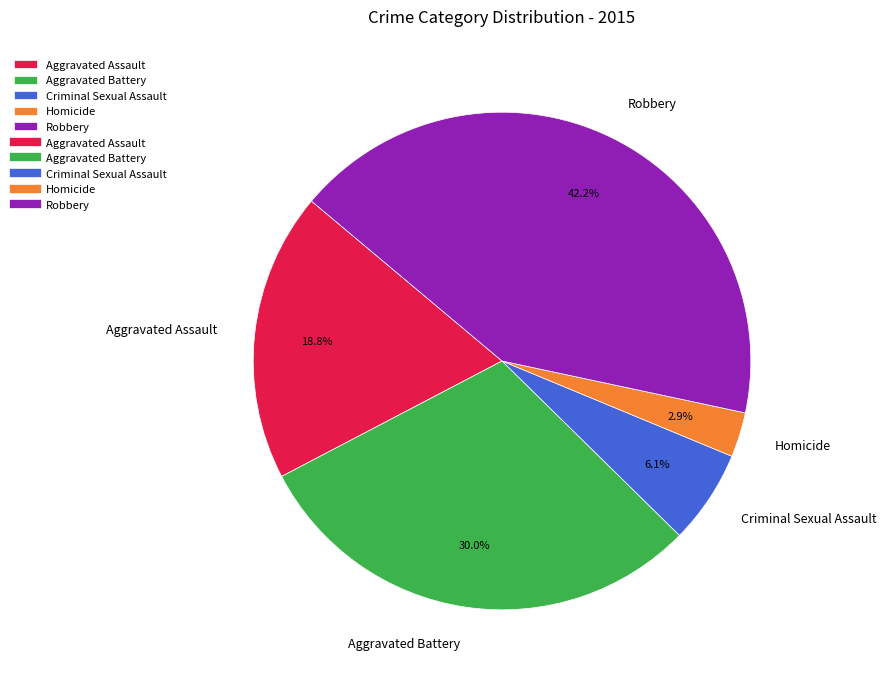

What percentage is the Robbery slice, to the nearest percent?

42%